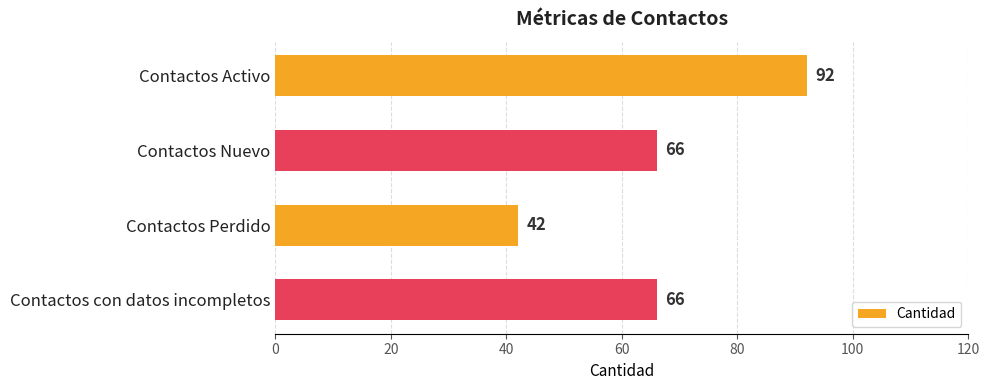

What is the sum of all values?

266